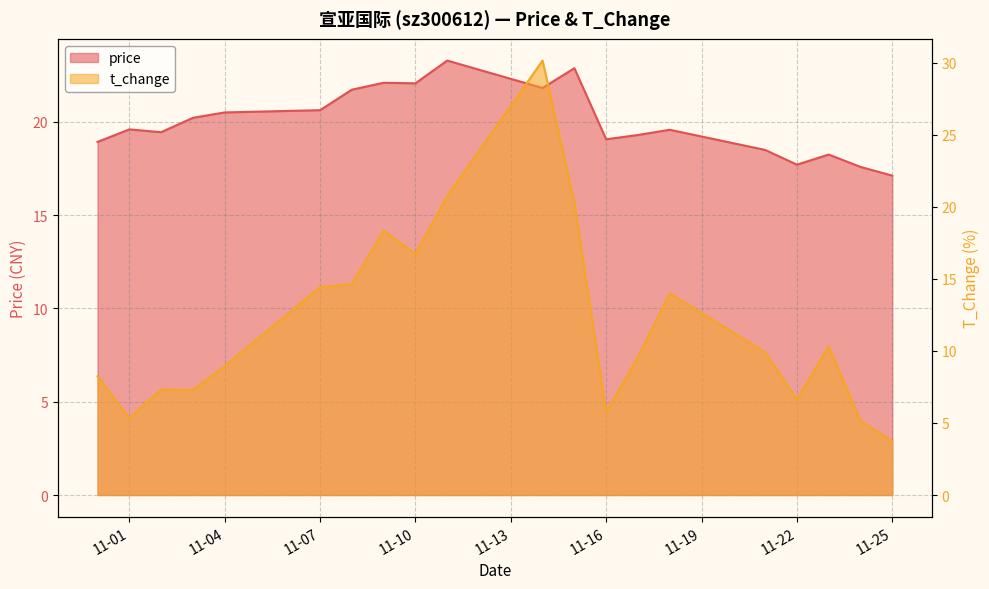

After their last crossing, which series has the higher values: t_change or price?

price